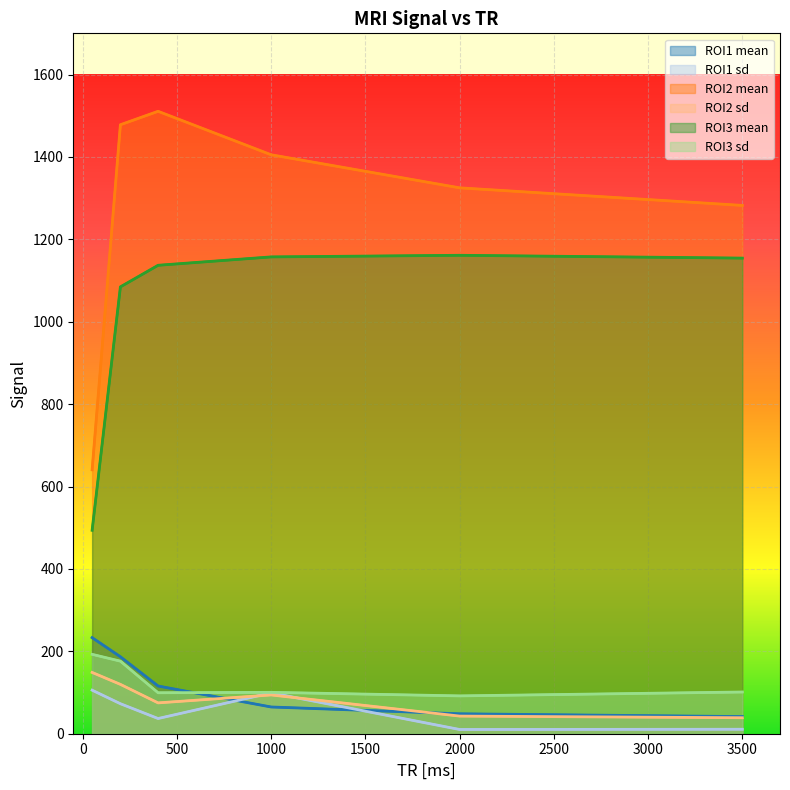

True or false: ROI2 mean and ROI2 sd intersect in this chart.

False